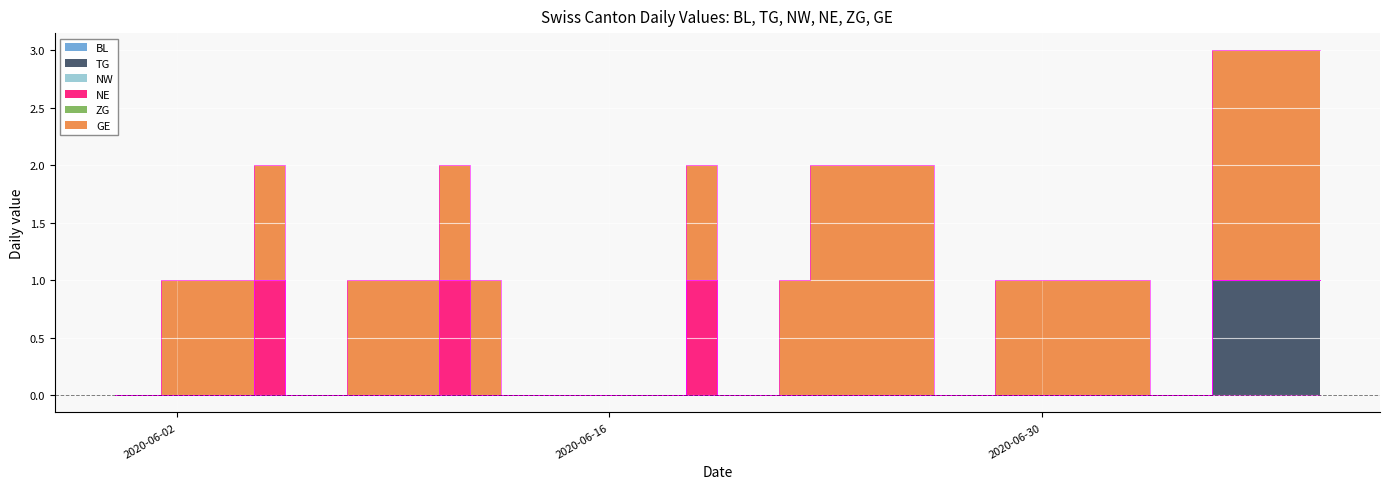

What is the label of the 3rd point from the right?

2020-07-07